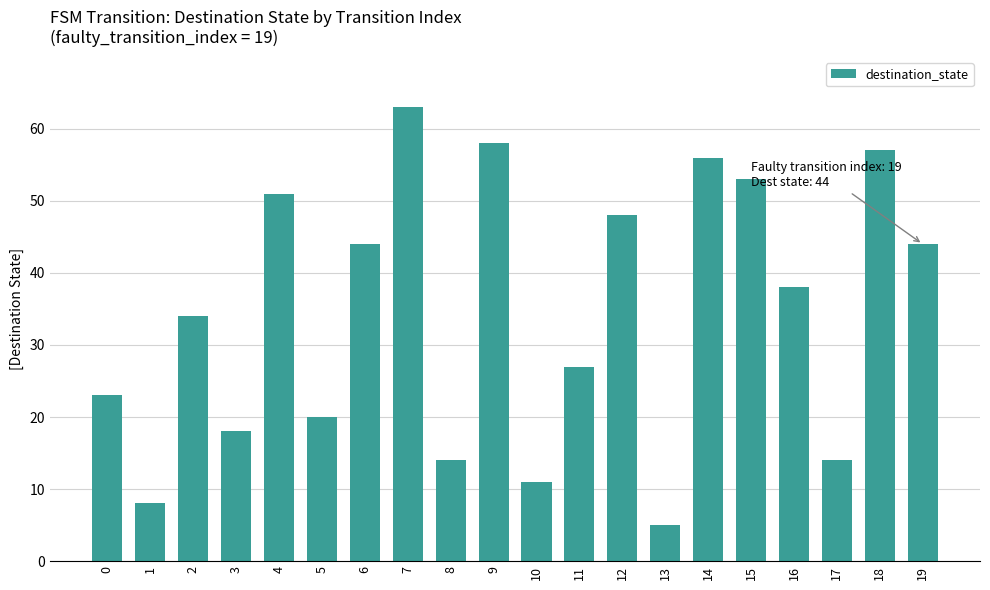

At which label does the data first exceed 38?

4